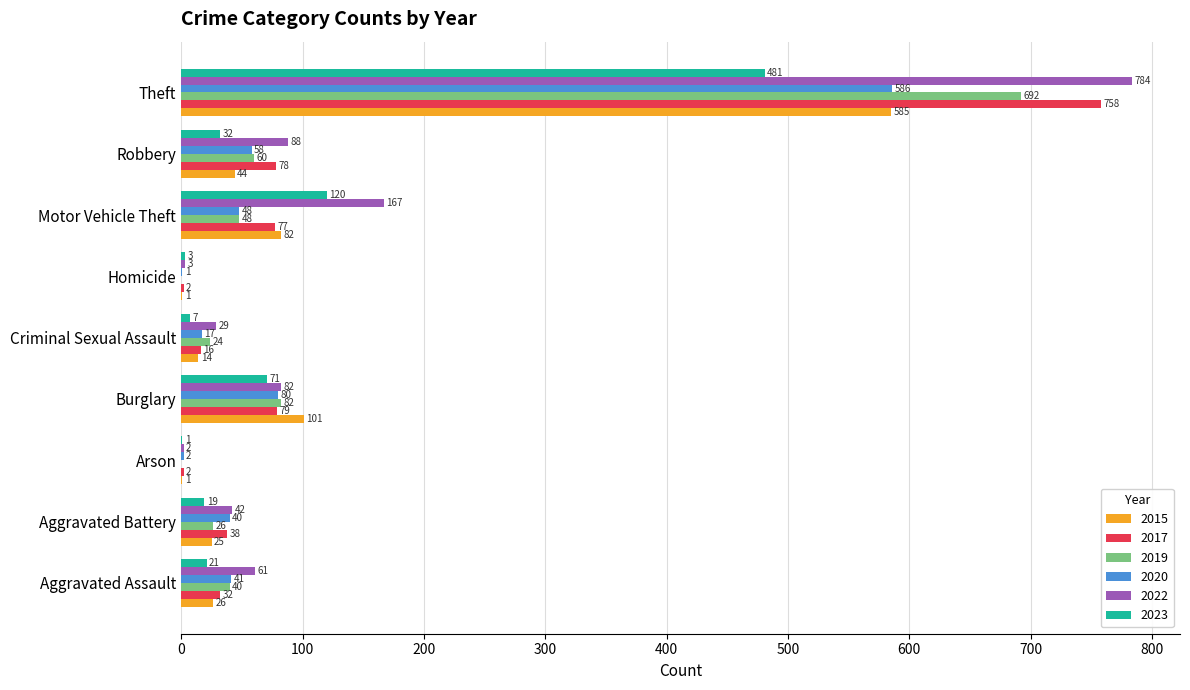

True or false: 2015 has a value of 147 at Burglary.

False